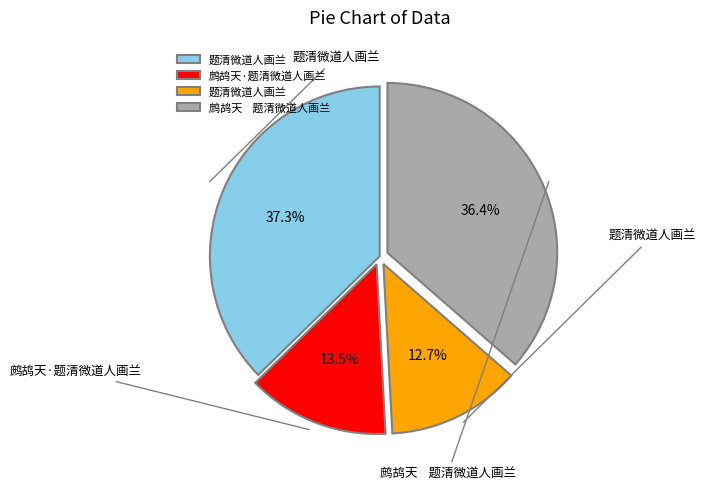

How many segments does this pie chart have?

4